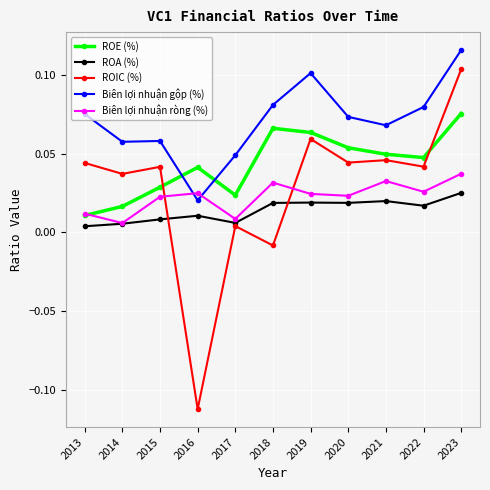

Where do ROIC (%) and ROE (%) first cross each other?

2015 and 2016